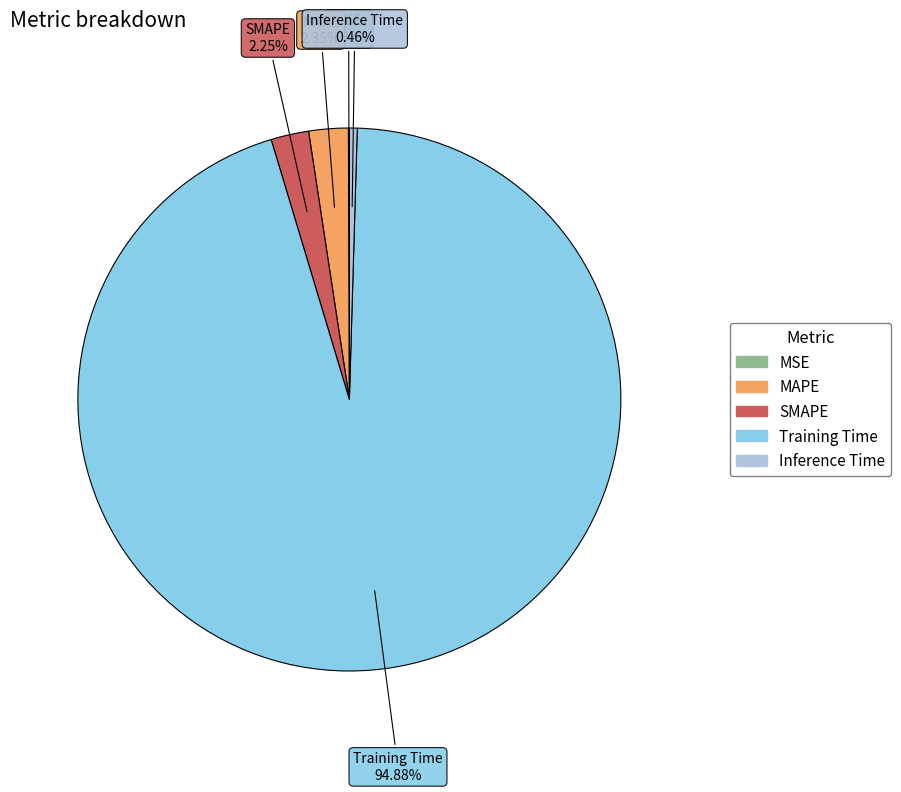

Combined, what portion of the pie is SMAPE and Inference Time?

2.7%